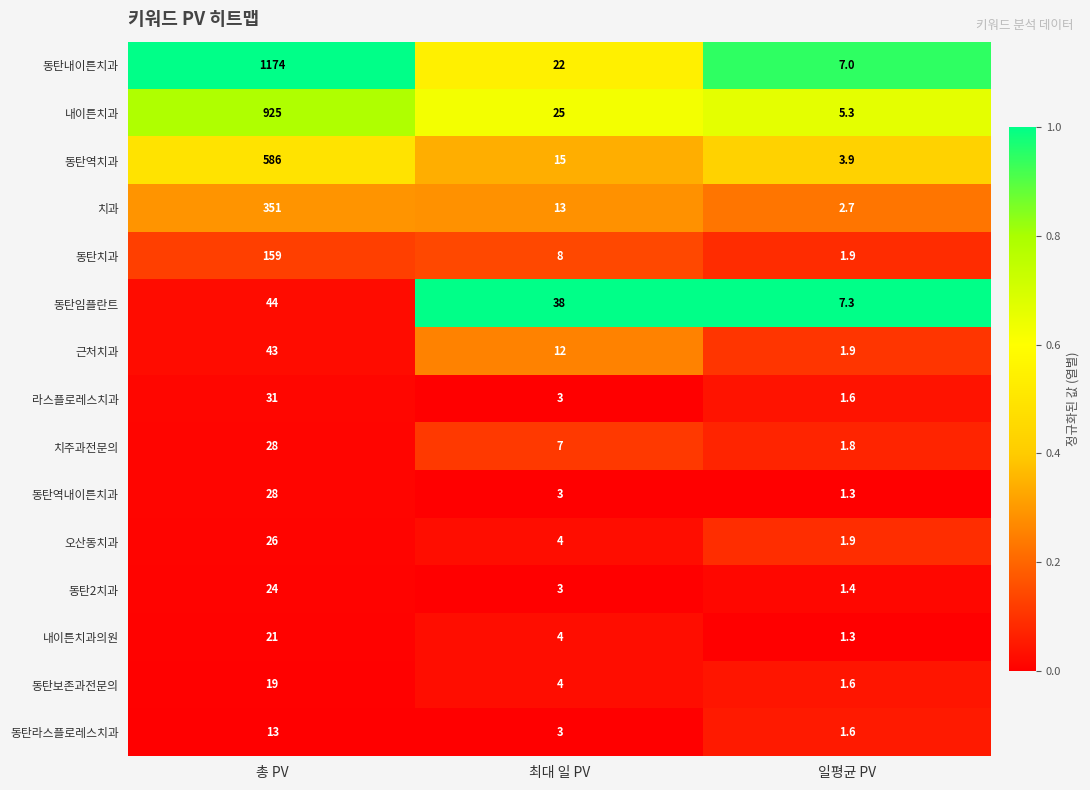

At which category does the chart reach its peak across all series?

총 PV